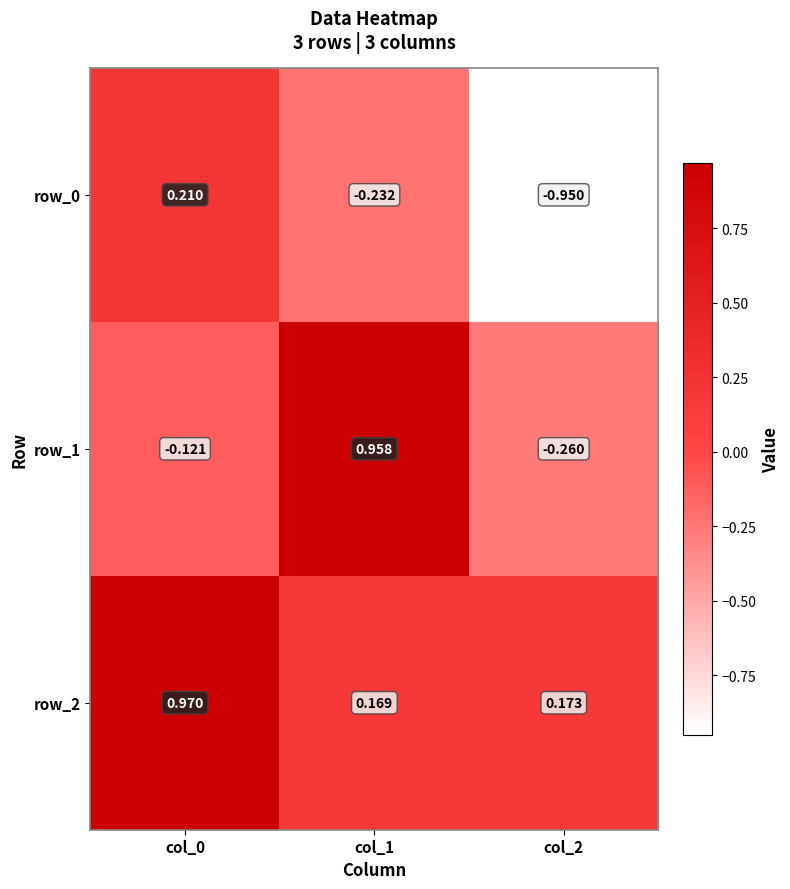

Is it true that row_0 equals -0.2 at col_1?

True